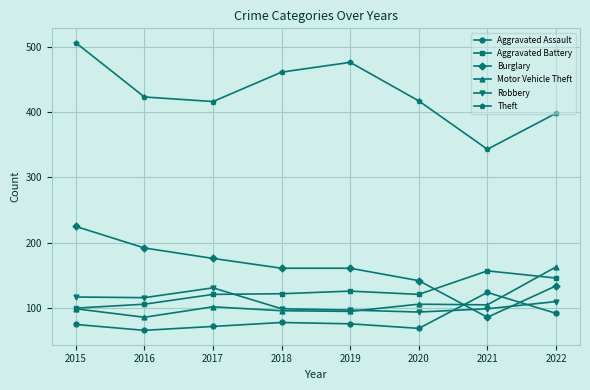

Rank the series by their maximum value, from lowest to highest.

Aggravated Assault, Robbery, Aggravated Battery, Motor Vehicle Theft, Burglary, Theft